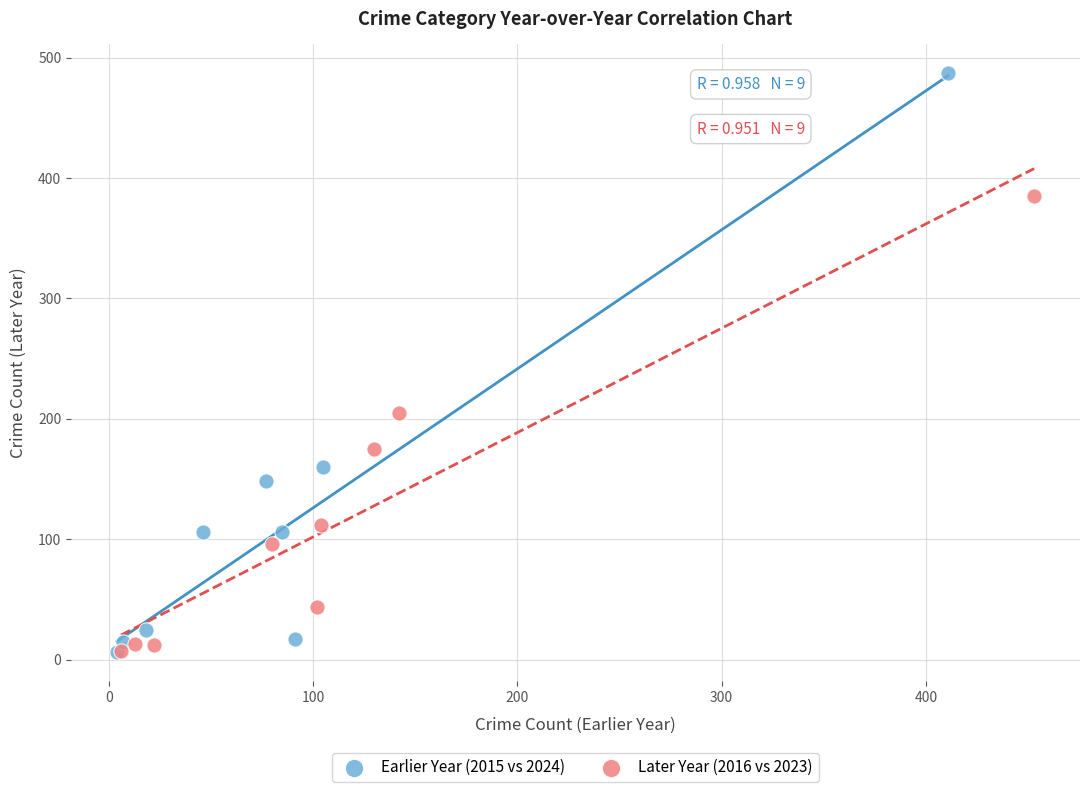

What are all the series names shown in the legend?

Earlier Year (2015 vs 2024), Later Year (2016 vs 2023)